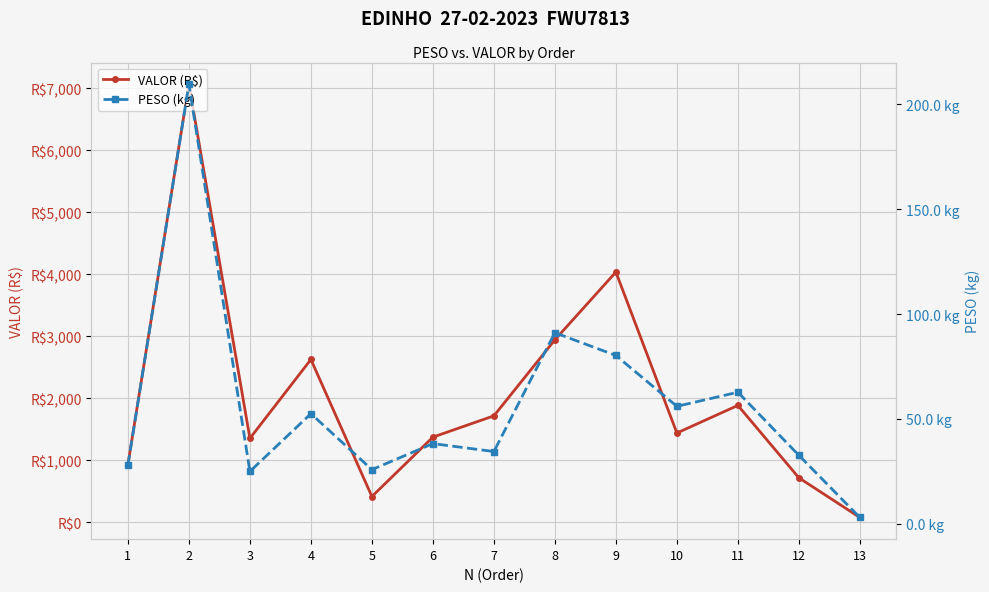

List the labels in order of VALOR (R$) value, smallest first.

13, 5, 12, 1, 3, 6, 10, 7, 11, 4, 8, 9, 2